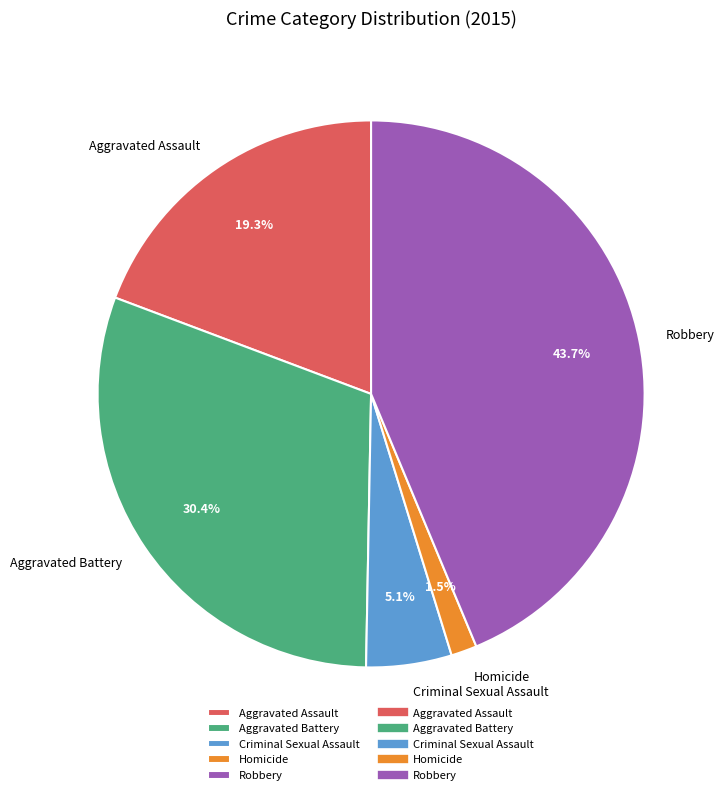

How much of the chart is everything except Homicide?

98.5%